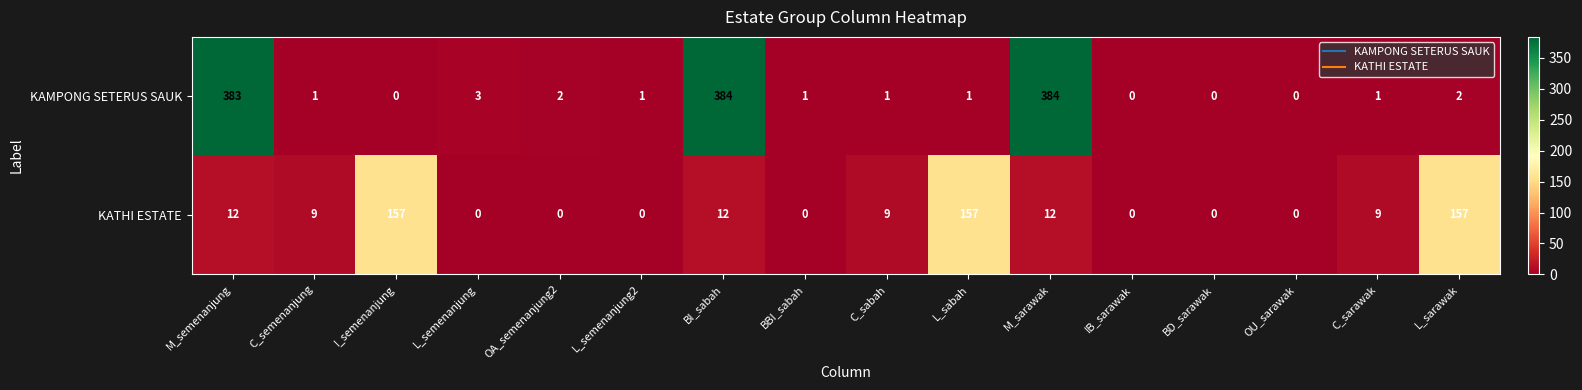

What is the spread (max minus min) of values at L_semenanjung?

3